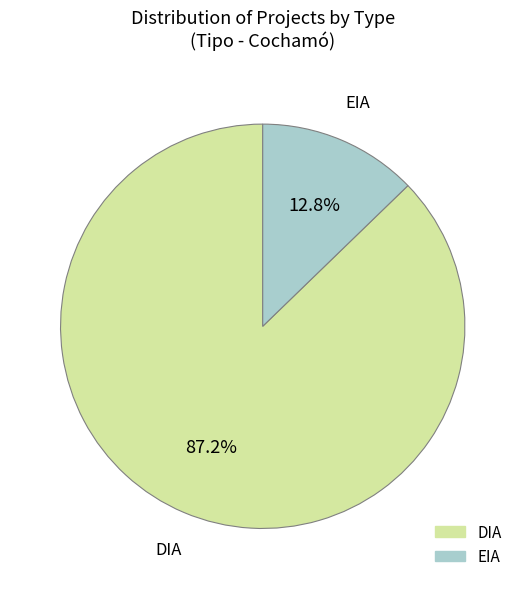

To the nearest percent, what percentage of the pie is DIA?

87%